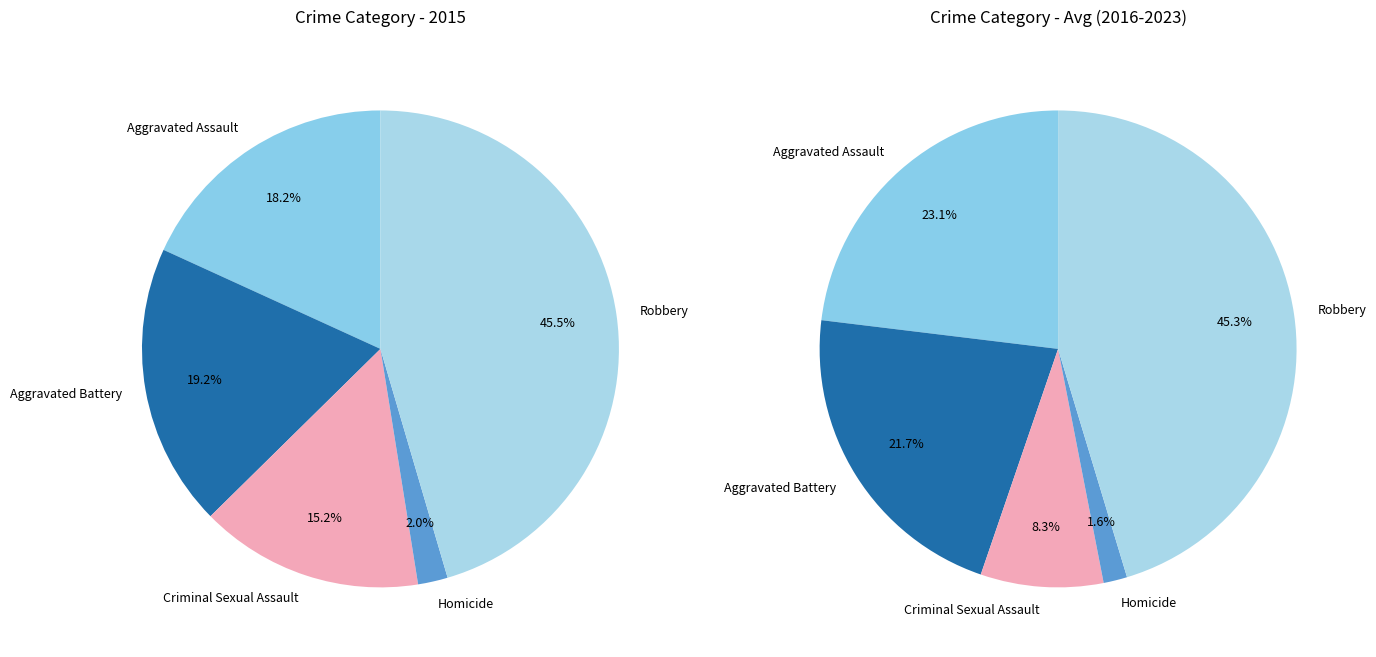

How many slices are in this pie chart?

5